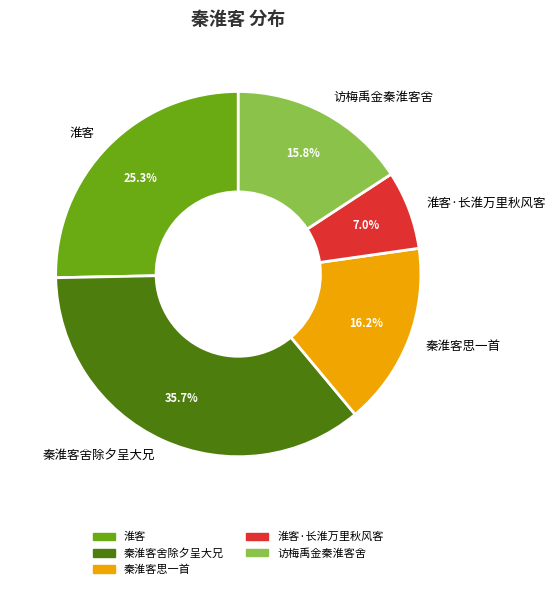

Combined, do 淮客 and 秦淮客思一首 account for over 50%?

No